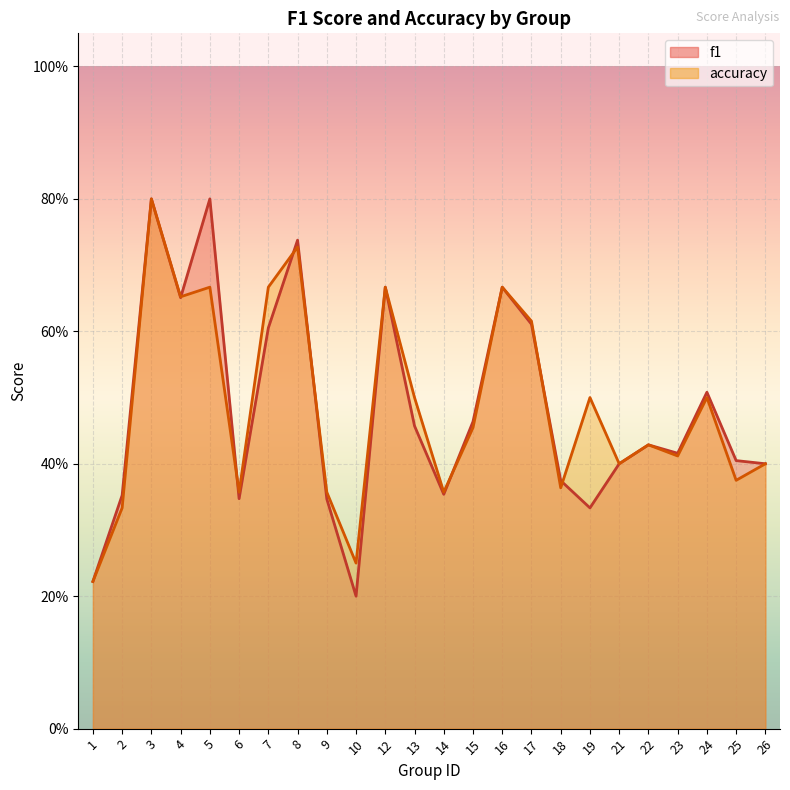

Reading right to left, what are all the values shown in this chart?

f1: 0.4	0.4	0.5	0.4	0.4	0.4	0.3	0.4	0.6	0.7	0.5	0.4	0.5	0.7	0.2	0.3	0.7	0.6	0.3	0.8	0.7	0.8	0.4	0.2
accuracy: 0.4	0.4	0.5	0.4	0.4	0.4	0.5	0.4	0.6	0.7	0.5	0.4	0.5	0.7	0.2	0.4	0.7	0.7	0.4	0.7	0.7	0.8	0.3	0.2